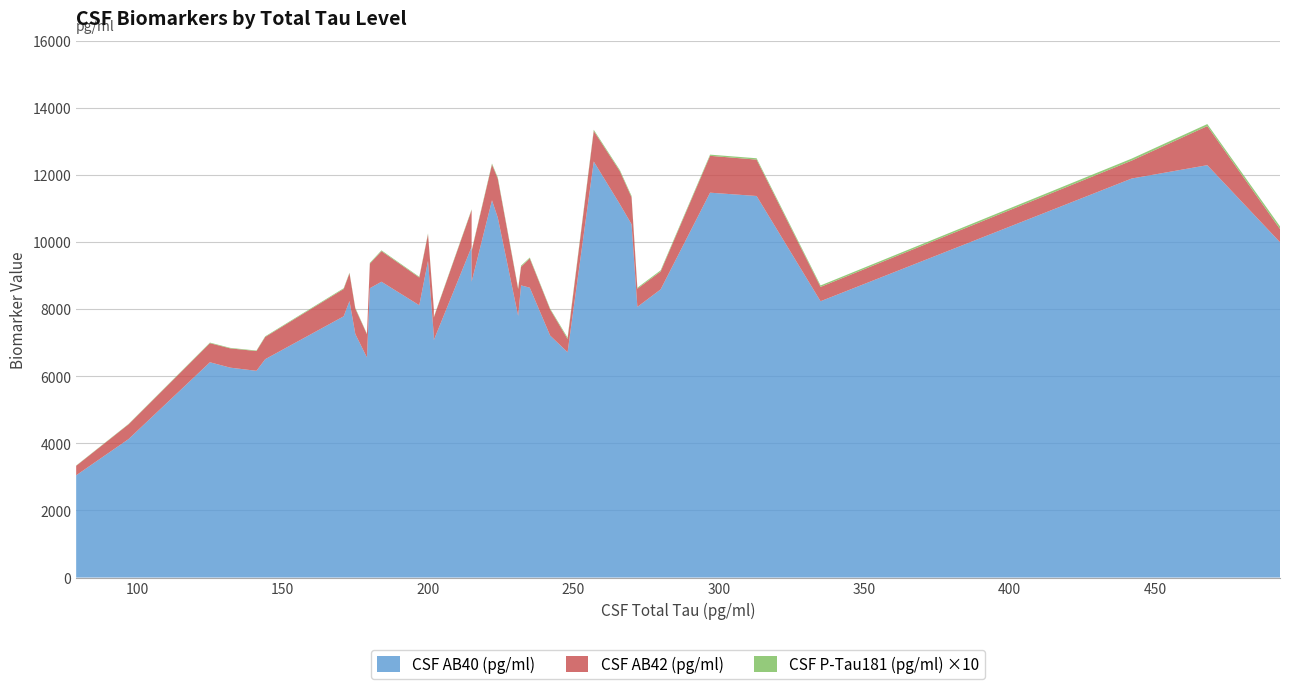

Reading left to right, list all the values displayed in this chart.

CSF AB42 (pg/ml): 79=283.0	97=440.0	125=569.0	132=575.0	141=589.0	144=663.0	171=815.0	173=826.0	175=755.0	179=694.0	180=731.0	184=912.0	197=827.0	200=792.0	202=780.0	202=675.0	215=1098.0	215=912.0	222=1067.0	224=1162.0	231=802.0	232=558.0	235=870.0	242=780.0	248=394.0	257=911.0	266=982.0	270=803.0	272=542.0	280=533.0	297=1099.0	313=1085.0	335=427.0	442=535.0	468=1166.0	493=395.0
CSF P-Tau181 (pg/ml): 79=8.3	97=11.1	125=17.9	132=15.5	141=15.8	144=18.4	171=23.1	173=19.8	175=24.0	179=16.2	180=25.7	184=24.0	197=22.2	200=26.6	202=24.5	202=18.6	215=23.3	215=24.0	222=29.8	224=34.8	231=27.1	232=30.8	235=29.6	242=24.5	248=41.2	257=35.6	266=35.8	270=38.7	272=30.8	280=34.8	297=35.1	313=40.2	335=43.6	442=59.2	468=59.9	493=77.4
CSF AB40 (pg/ml): 79=3048.0	97=4127.0	125=6419.0	132=6258.0	141=6164.0	144=6510.0	171=7789.0	173=8245.0	175=7262.0	179=6561.0	180=8627.0	184=8820.0	197=8119.0	200=9443.0	202=7215.0	202=7081.0	215=9860.0	215=8820.0	222=11249.0	224=10732.0	231=7800.0	232=8711.0	235=8643.0	242=7215.0	248=6719.0	257=12405.0	266=11130.0	270=10536.0	272=8070.0	280=8592.0	297=11476.0	313=11377.0	335=8239.0	442=11898.0	468=12296.0	493=9999.0